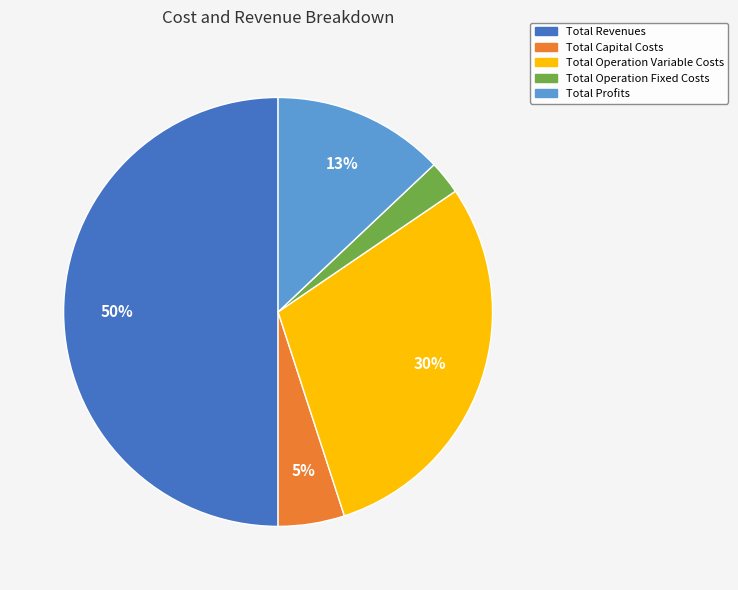

Is it true that Total Profits is 13% of the pie?

True